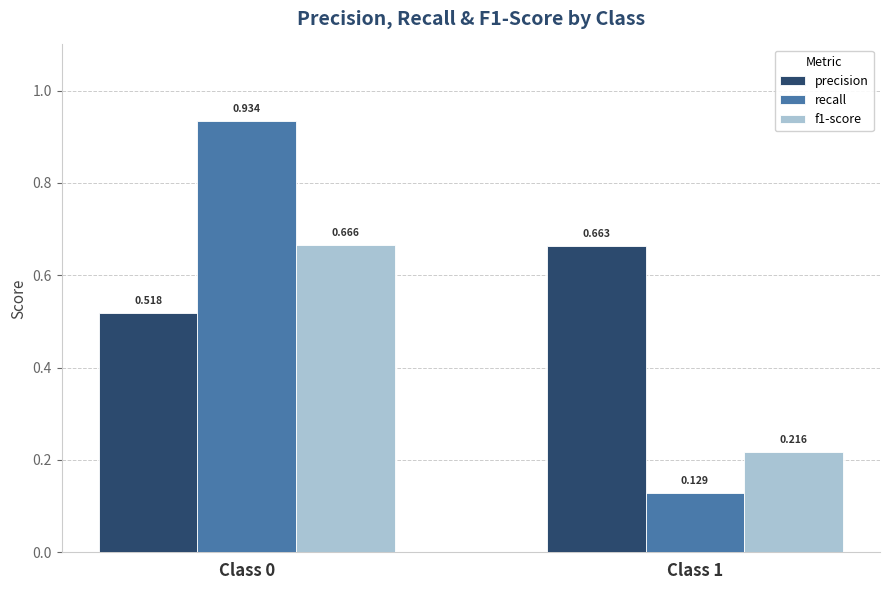

The precision series shows 0.3 at Class 0. True or false?

False